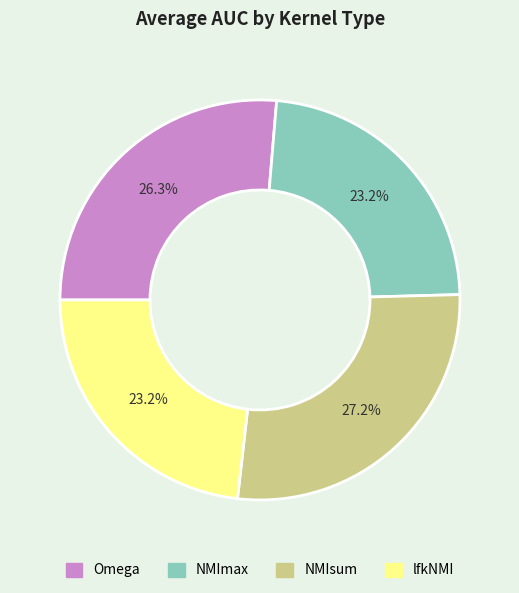

How many slices are in this pie chart?

4